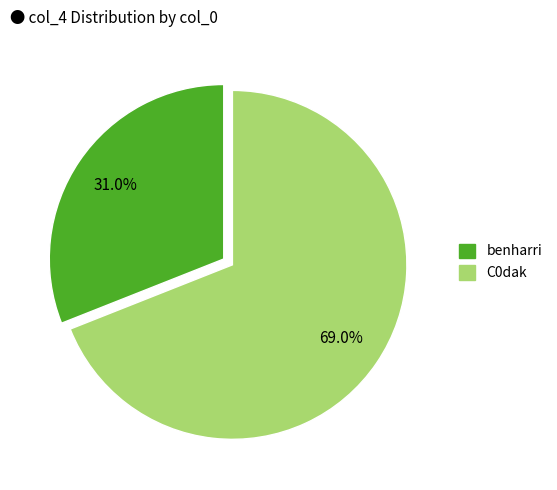

Rank the categories by value from lowest to highest.

benharri, C0dak